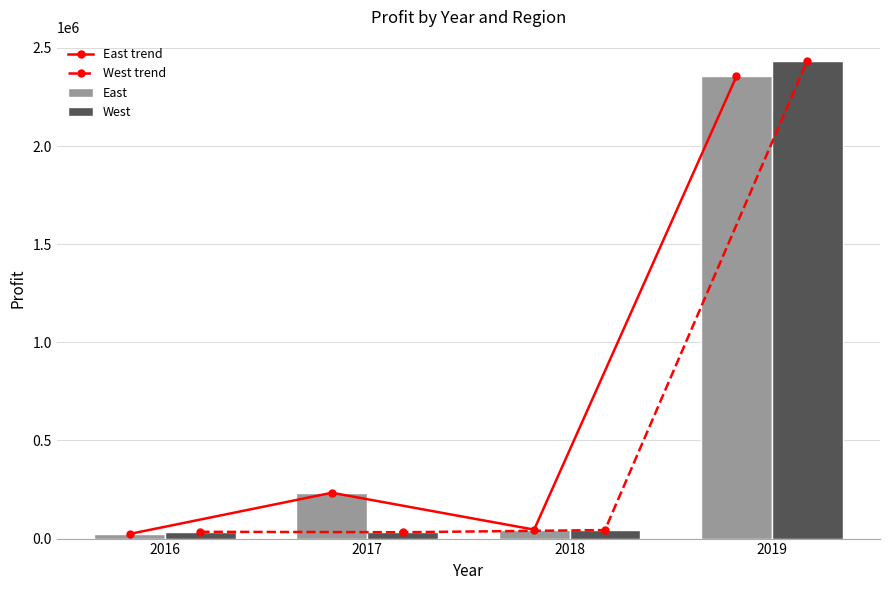

How many values in the East trend series are below 233445?

2